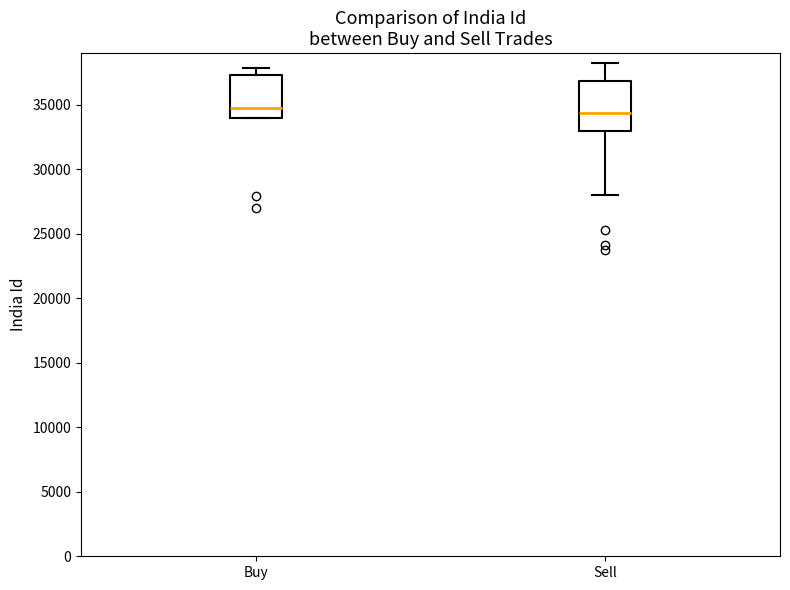

Reading left to right, transcribe this box plot: for each box, give where its median line is, the range the box spans, and where its two whiskers end, as read against the y-axis. The values are not printed on the chart, so give them approximately, as read against the axis.

Buy: median 34500, box 34000 to 37500, whiskers 34000 to 38000
Sell: median 34500, box 33000 to 37000, whiskers 28000 to 38500